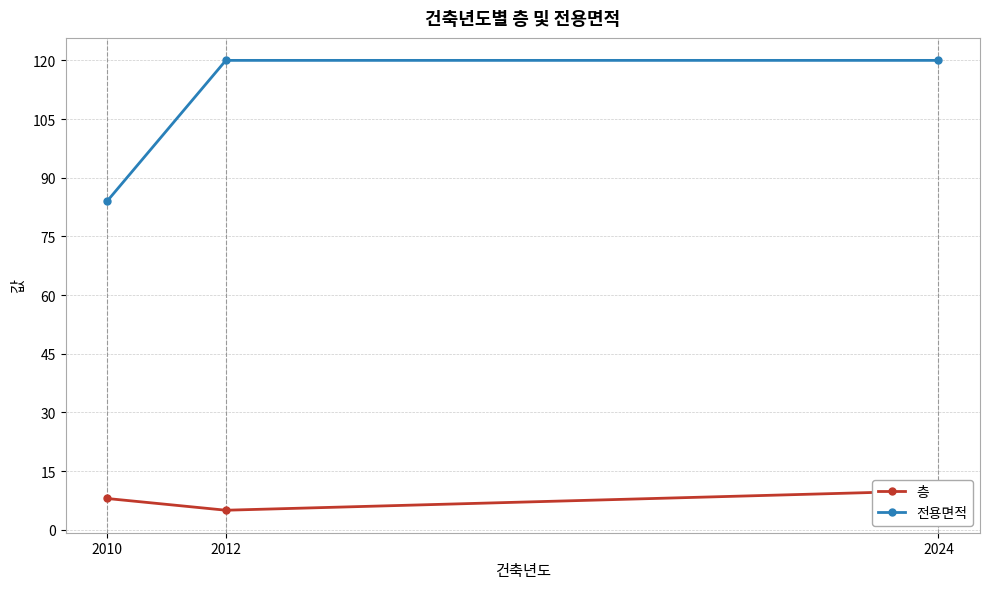

What is the total value across all series at 2024?

130